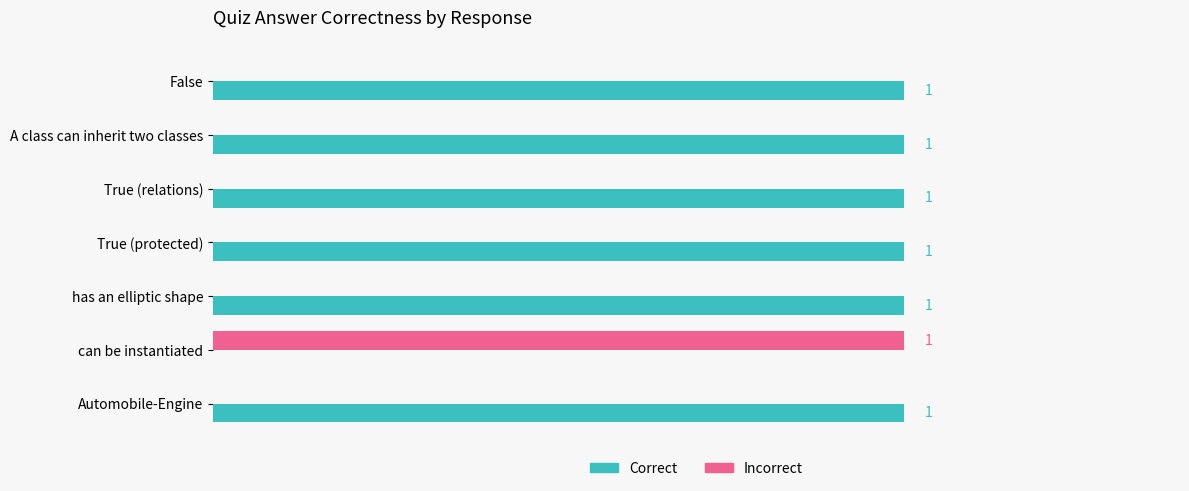

Where is Correct nearest to the value 0?

can be instantiated